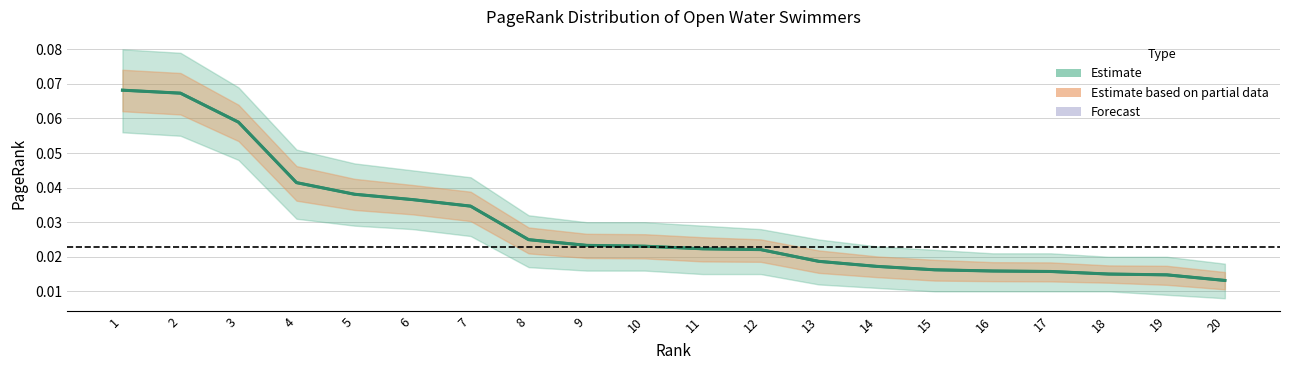

How many lines are shown in the chart?

1